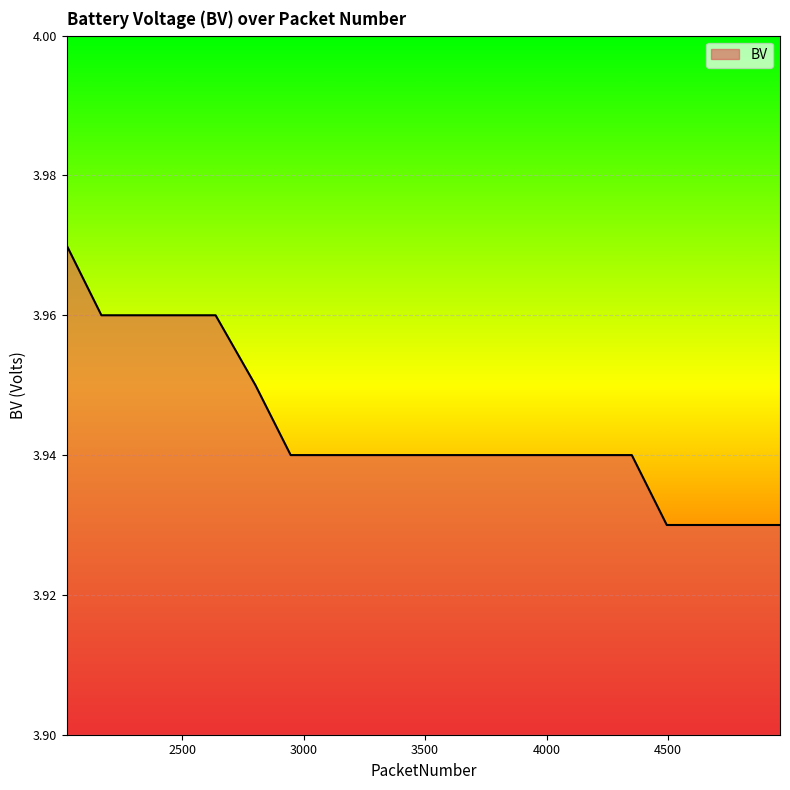

What is the sum of all values?

78.9